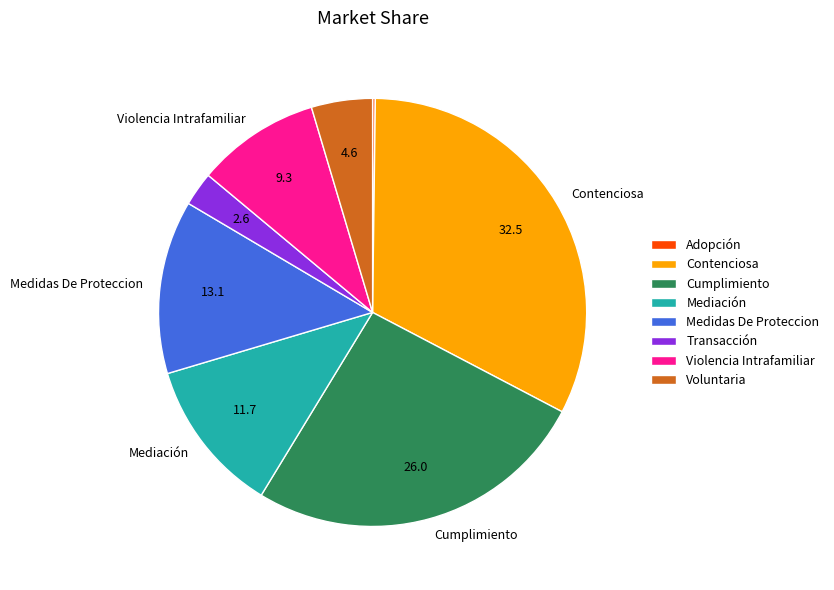

Is there a majority slice in this chart?

No